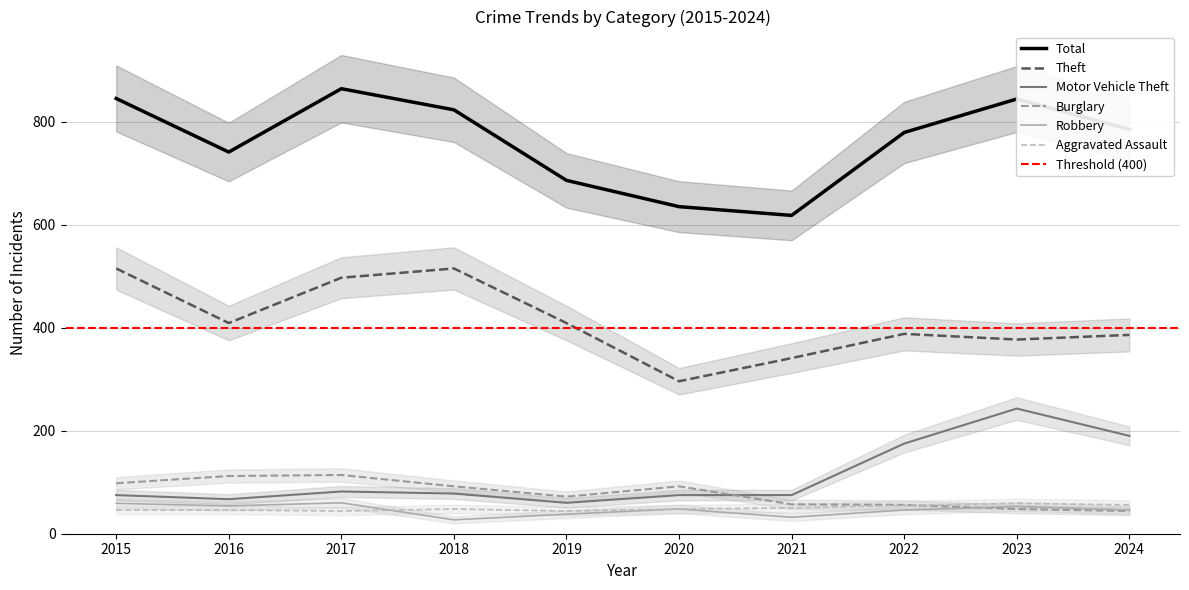

How many interior local peaks does the Burglary series have?

2